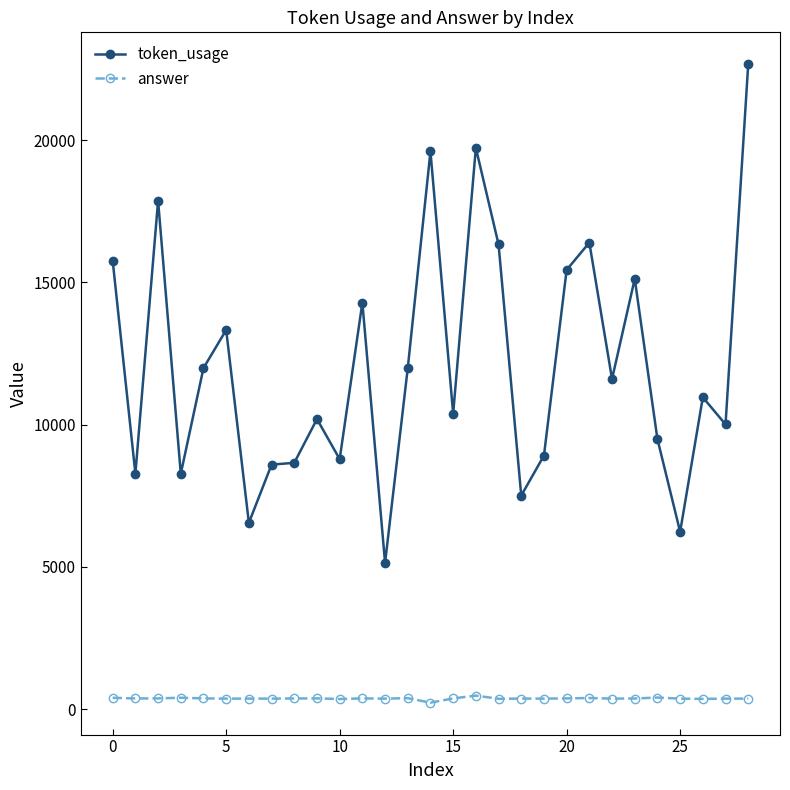

Which series has the widest spread of values?

token_usage